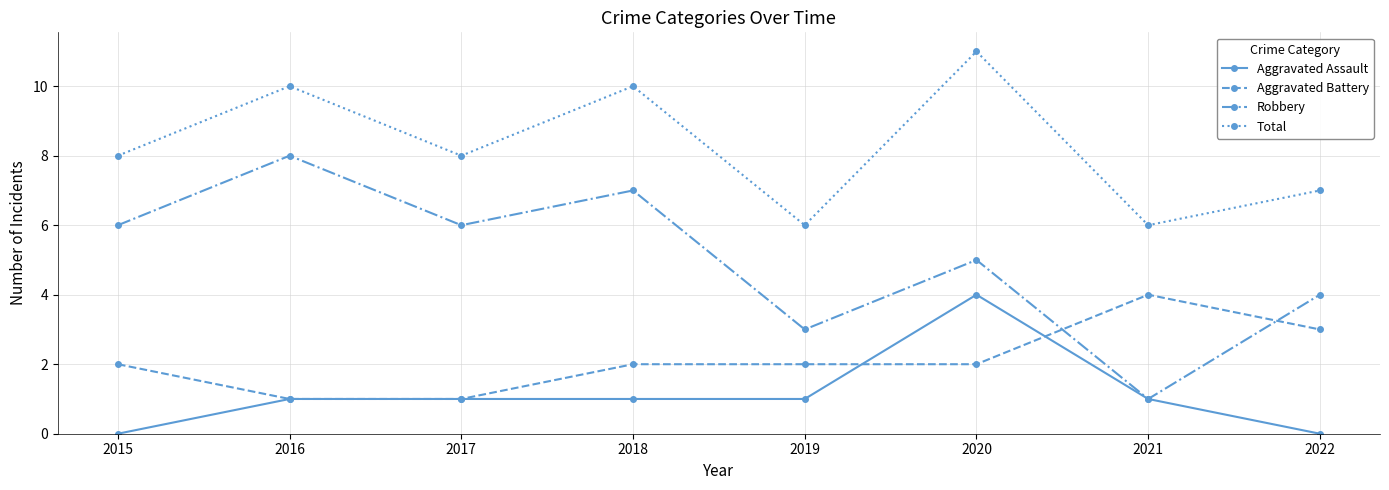

At which category is the sum across all series the highest?

2020